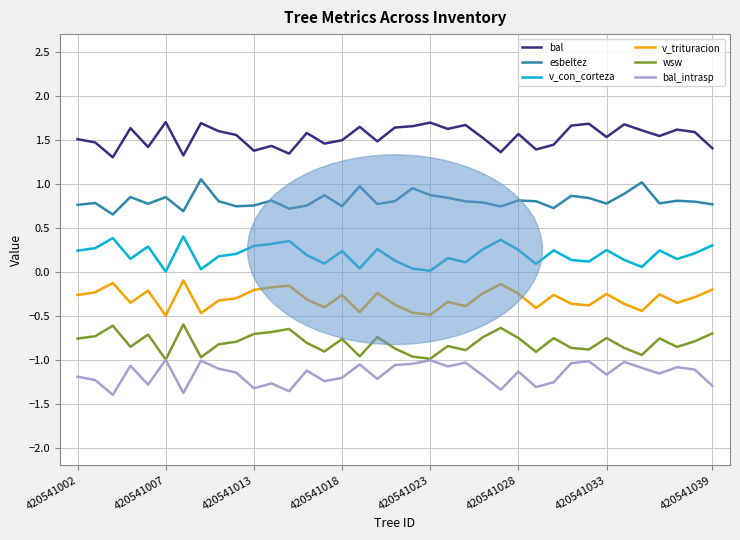

What is the minimum value shown in the chart?

-1.4